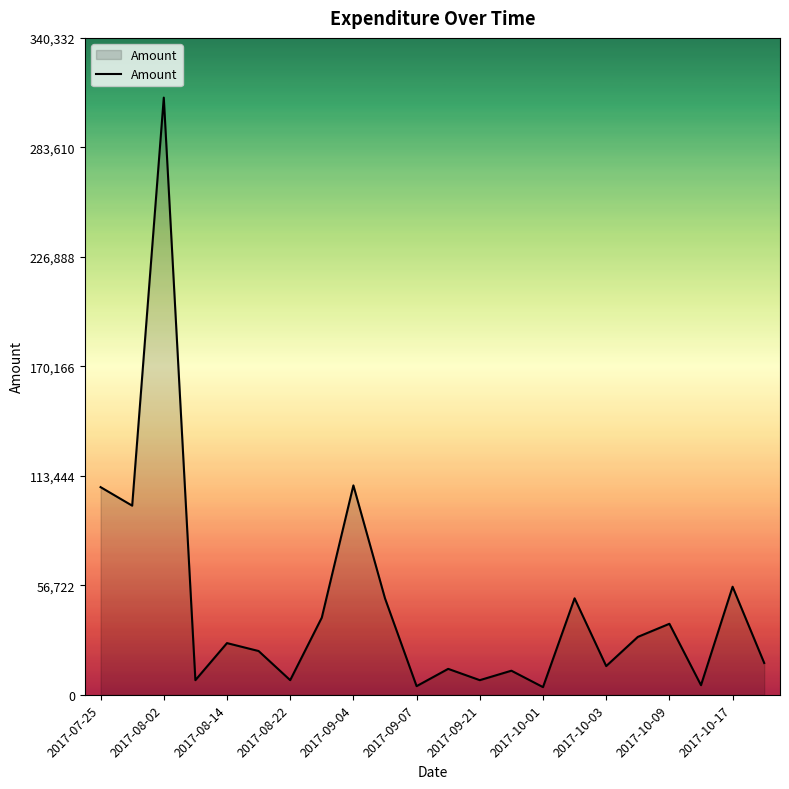

What is the greatest value displayed?

309393